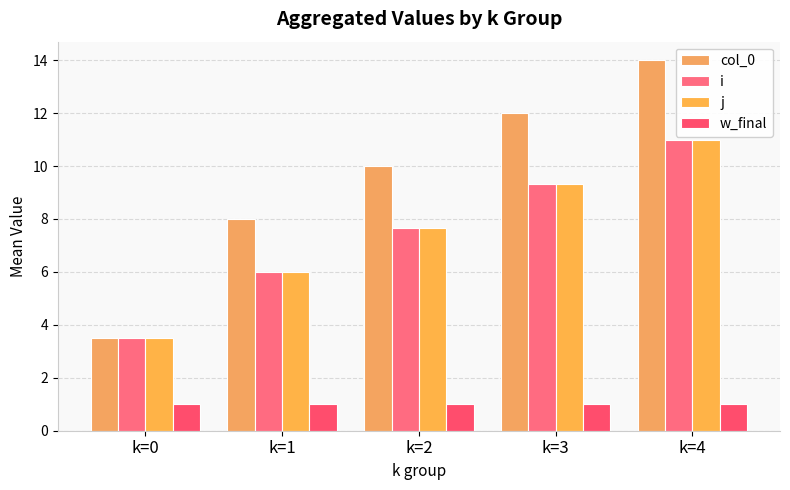

Which series has the widest spread of values?

col_0